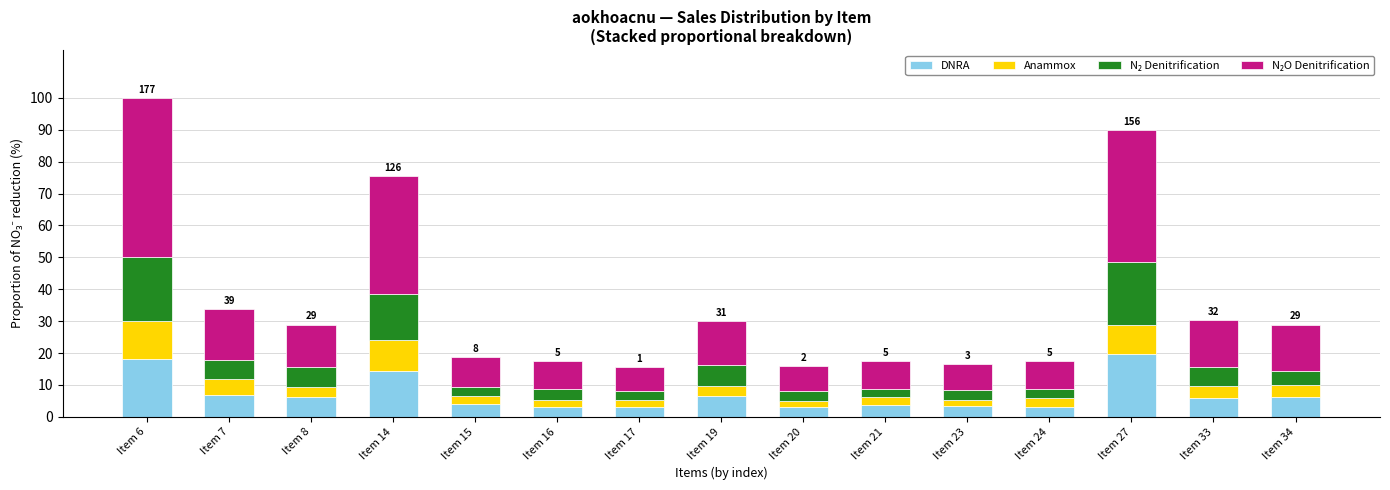

What is the difference between the DNRA values at Item 6 and Item 14?

3.7